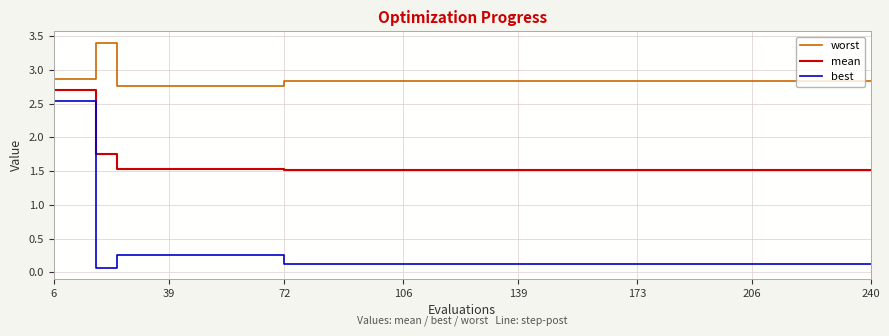

What is the maximum value for mean?

2.7